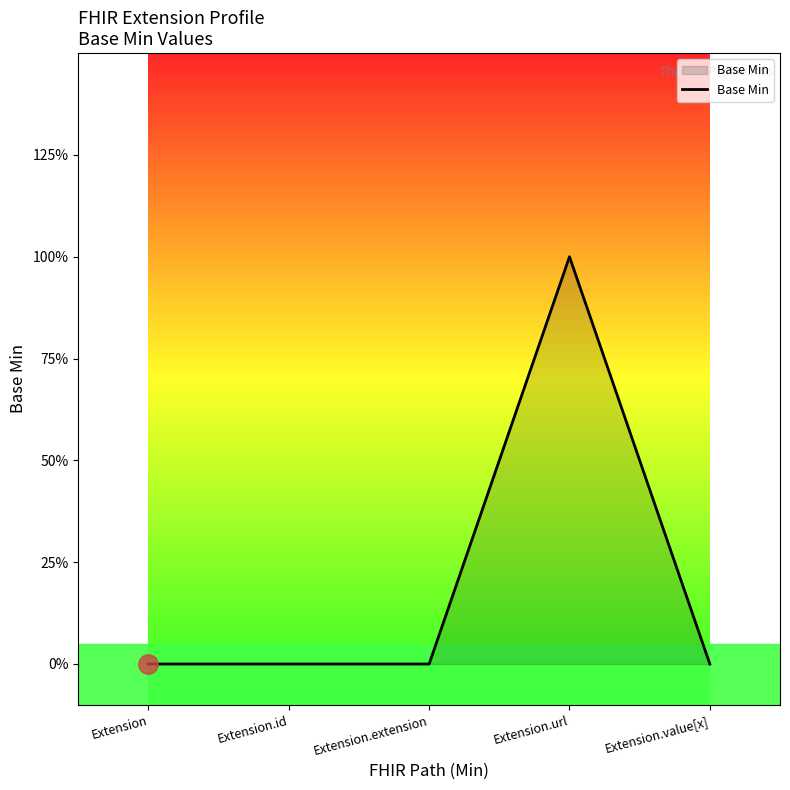

How many interior local peaks (higher than both neighbors) does the data have?

1